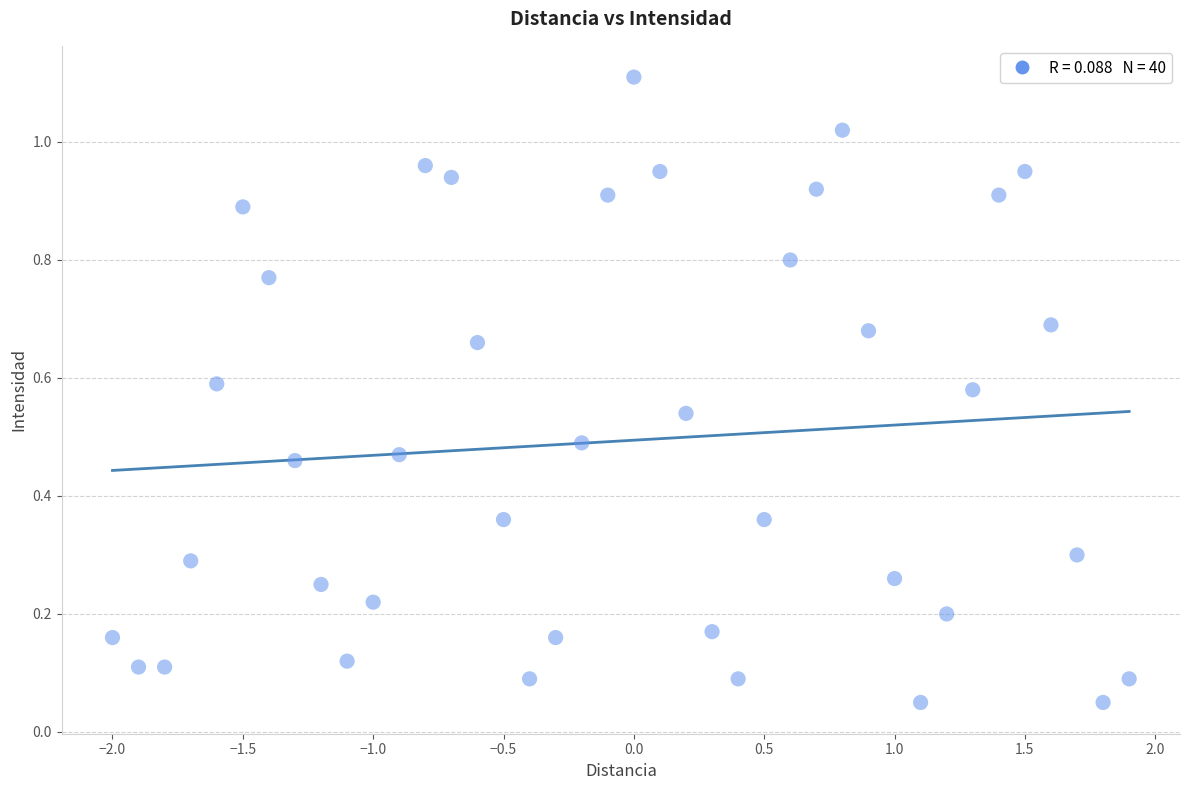

What is the range of X values (max minus min)?

3.9